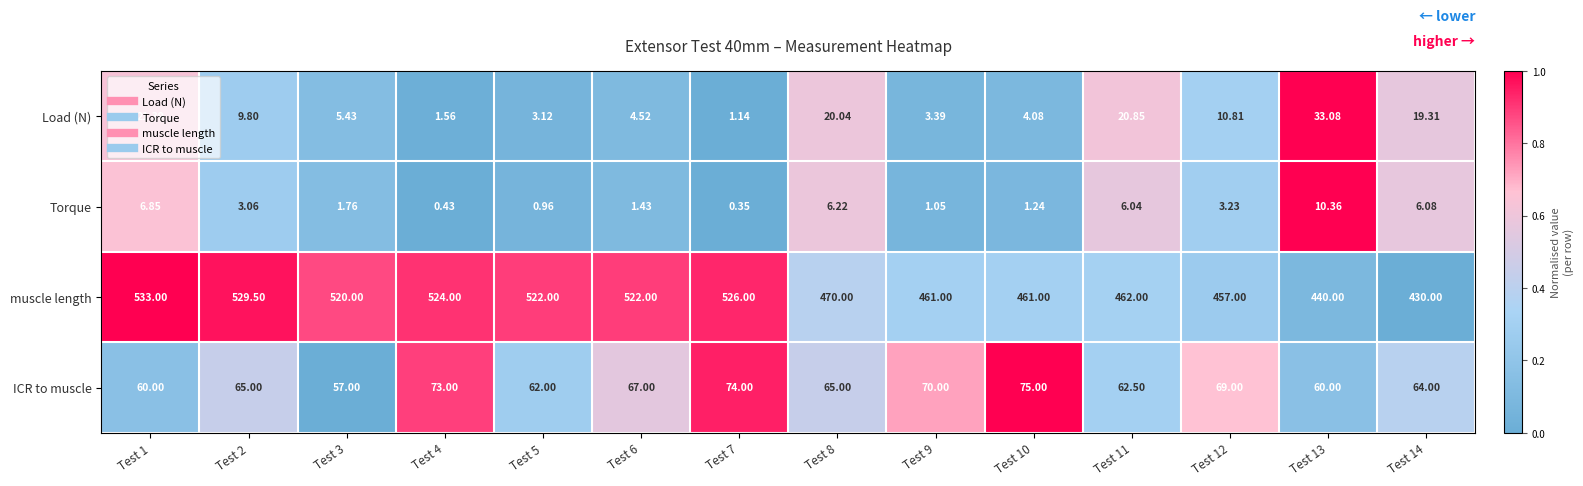

Between Test 2 and Test 5, which series saw the biggest shift?

muscle length